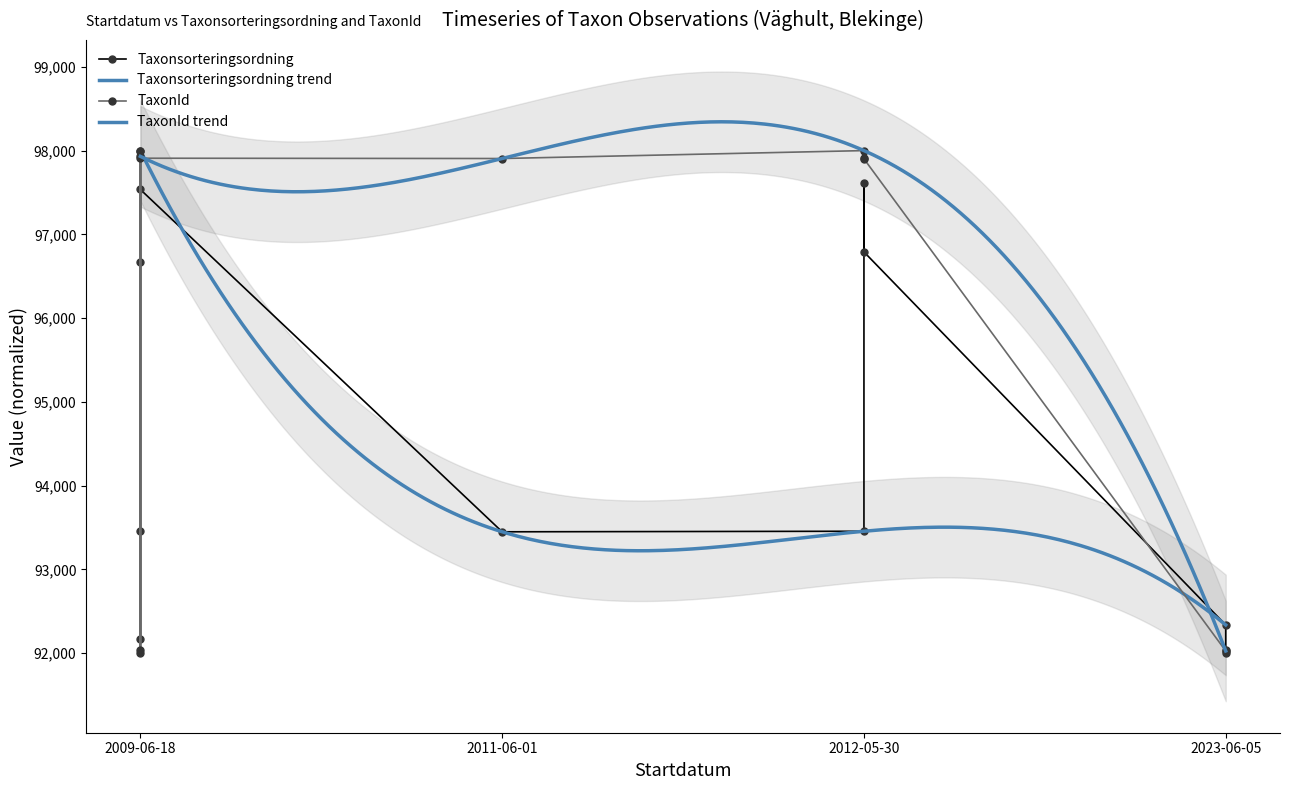

At which category does Taxonsorteringsordning reach its first local valley?

2009-06-18